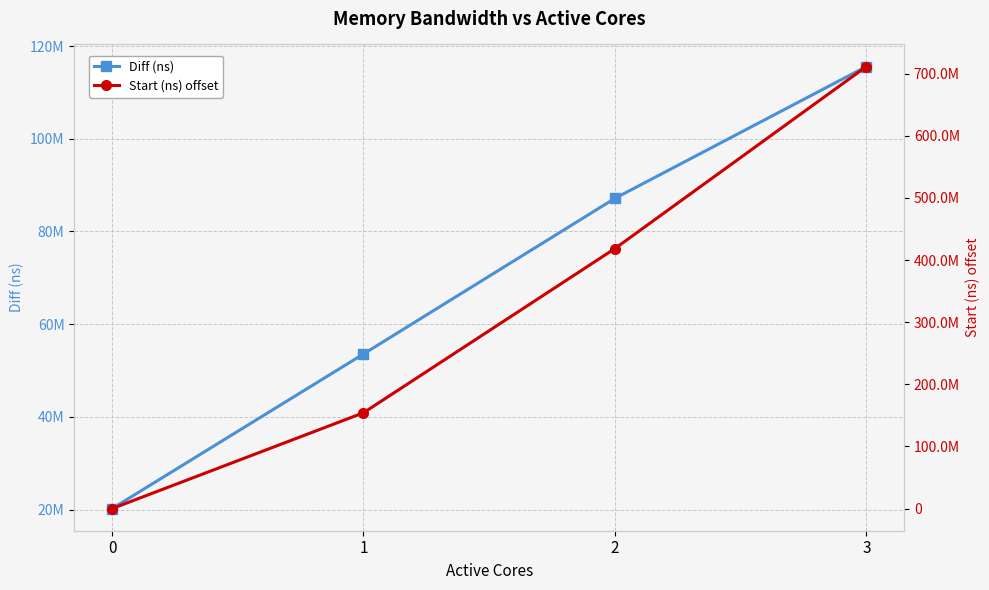

What is the total value across all series at 0?

20197199